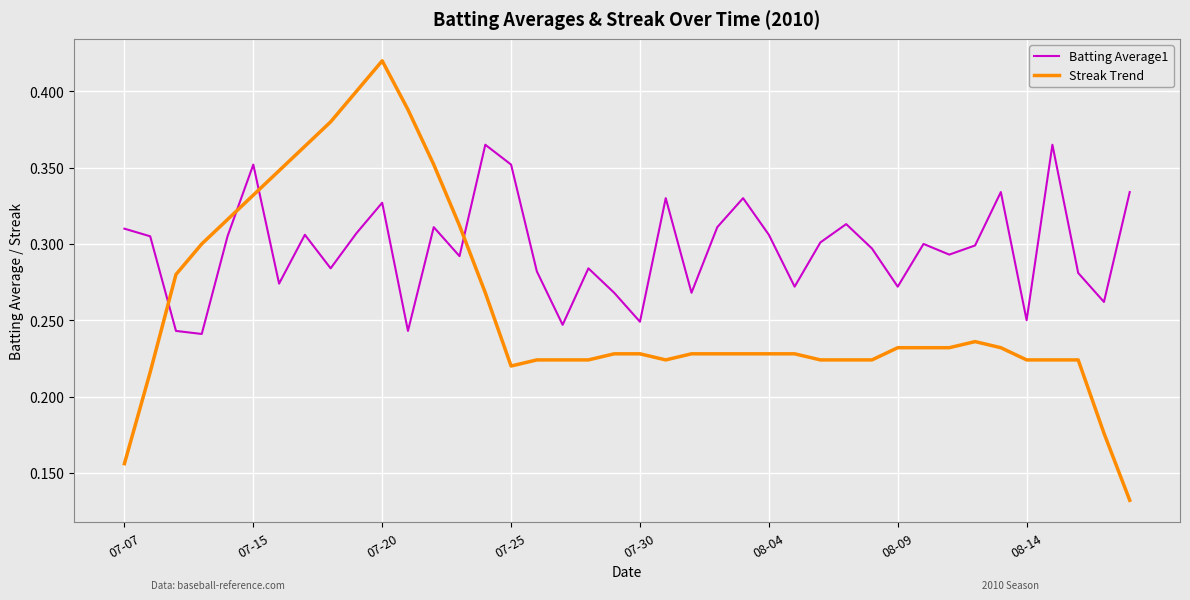

Which series has the largest range (max minus min)?

Streak Trend